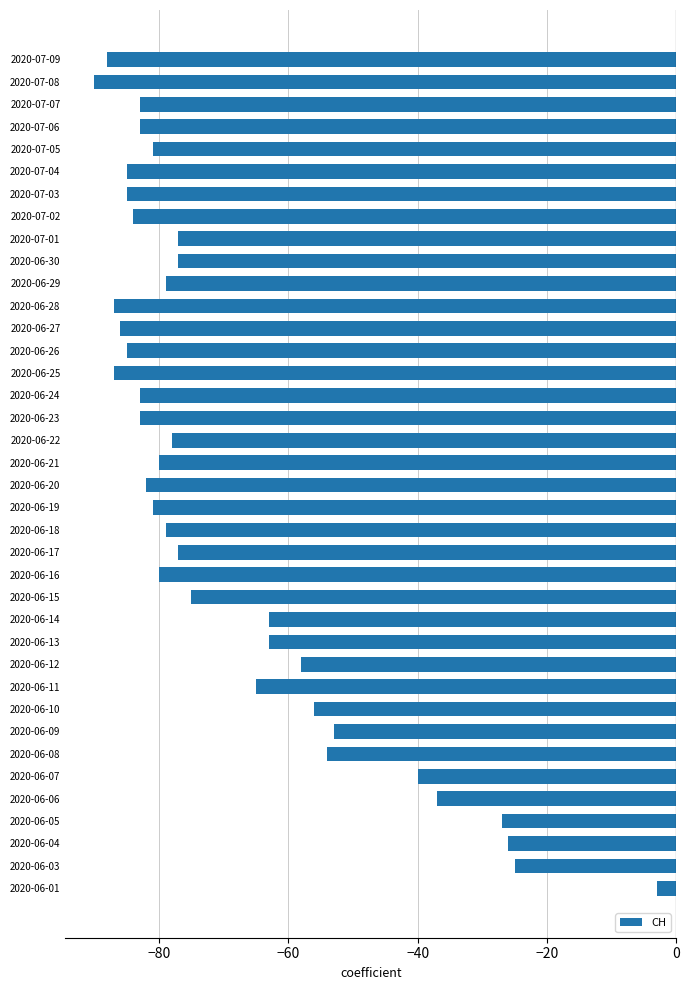

What is the maximum value shown in the chart?

-3